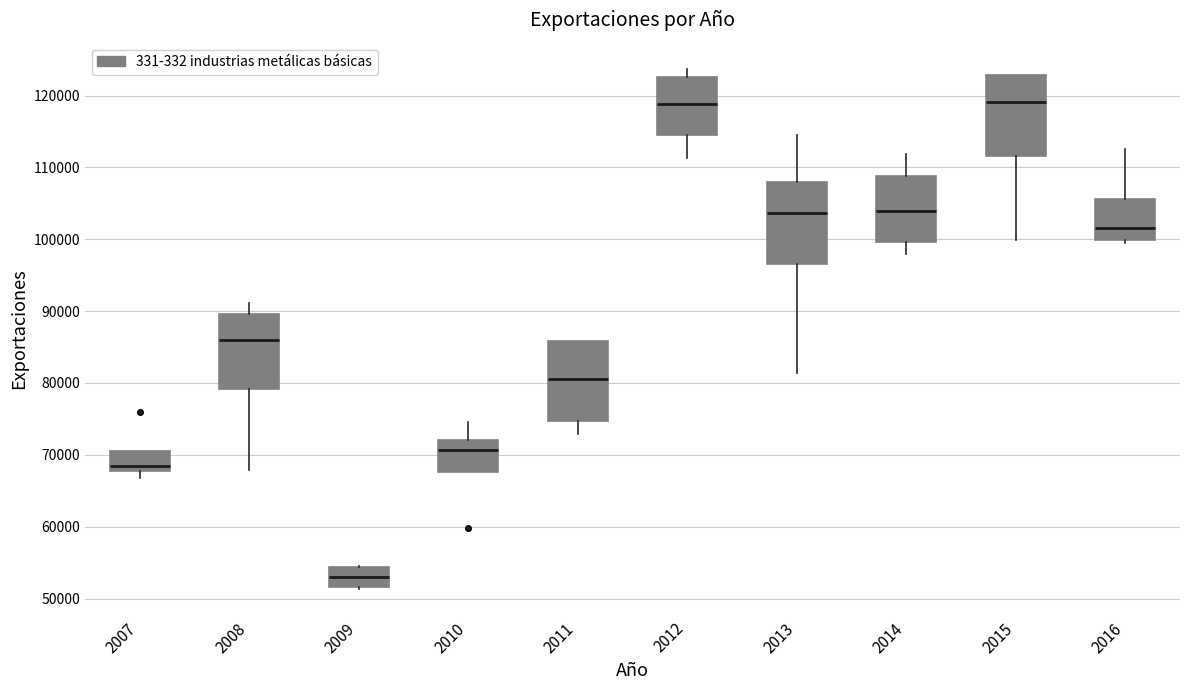

Reading left to right, read every box against the y-axis: the position of its median line, the range the box covers, and the ends of its whiskers. The values are not printed on the chart, so give them approximately, as read against the axis.

2007: median 68000 (just above the box's lower edge), box 68000 to 71000, whiskers 67000 to 71000
2008: median 86000, box 79000 to 90000, whiskers 68000 to 91000
2009: median 53000, box 52000 to 54000, whiskers 51000 to 54000
2010: median 71000, box 68000 to 72000, whiskers 68000 to 75000
2011: median 81000, box 75000 to 86000, whiskers 73000 to 86000
2012: median 119000, box 115000 to 123000, whiskers 111000 to 124000
2013: median 104000, box 97000 to 108000, whiskers 81000 to 115000
2014: median 104000, box 100000 to 109000, whiskers 98000 to 112000
2015: median 119000, box 112000 to 123000, whiskers 100000 to 123000
2016: median 102000, box 100000 to 106000, whiskers 99000 to 113000